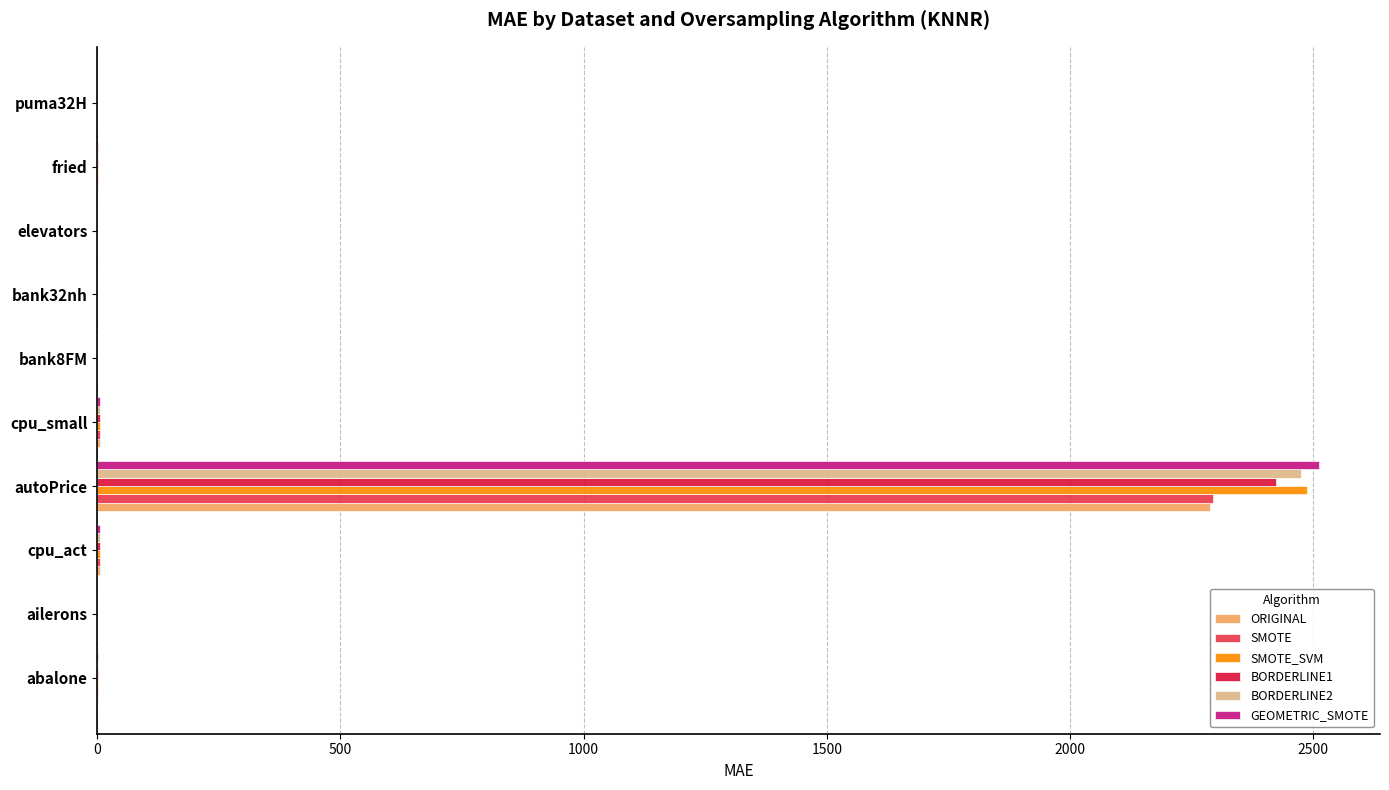

At which category is the sum across all series the highest?

autoPrice